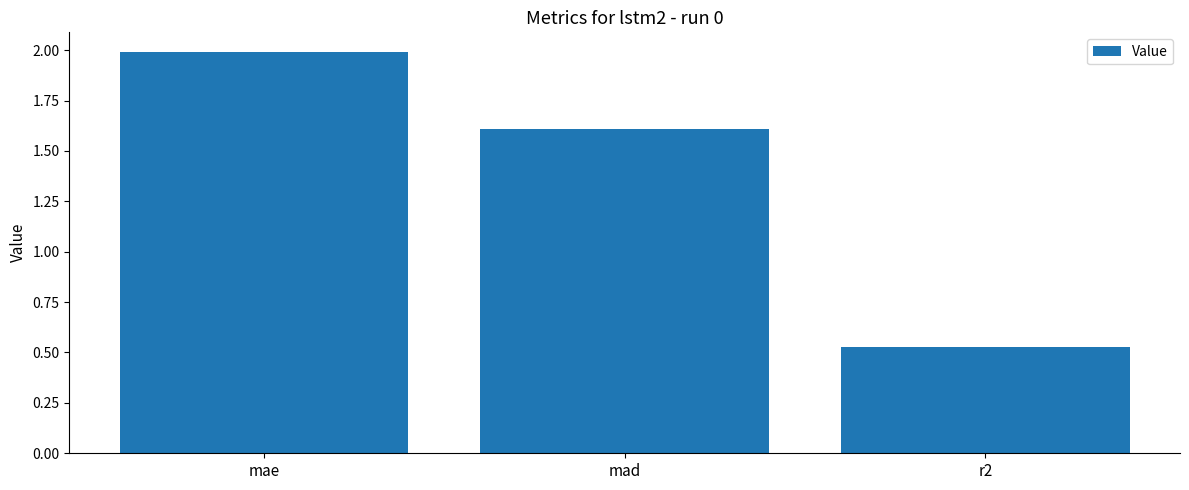

How many series are shown in this chart?

1